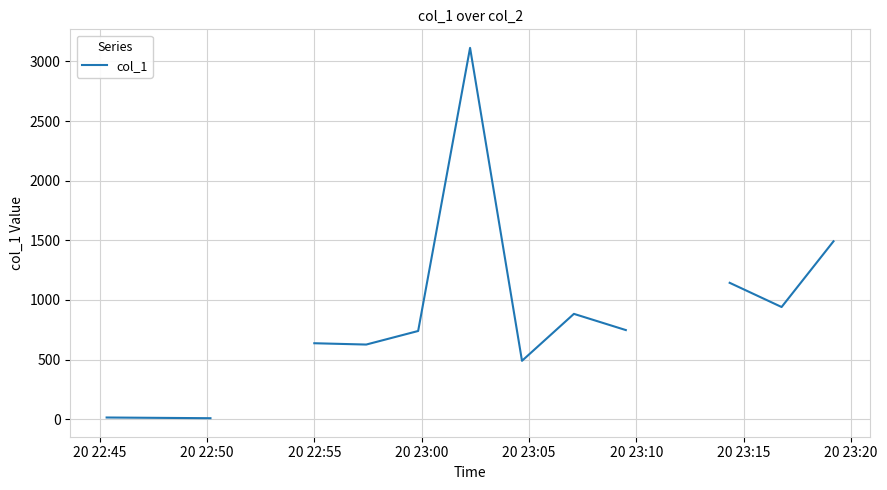

Count the number of data series in this chart.

1